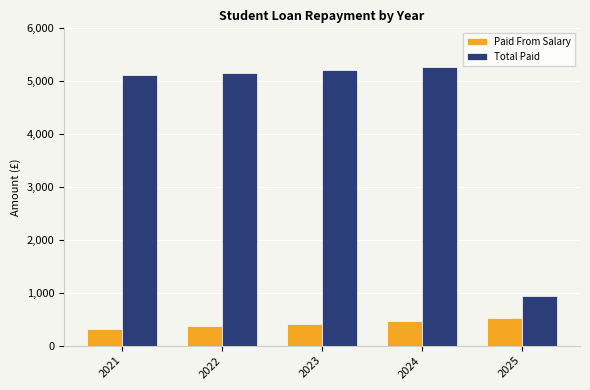

True or false: Total Paid has a value of 937.1 at 2025.

True